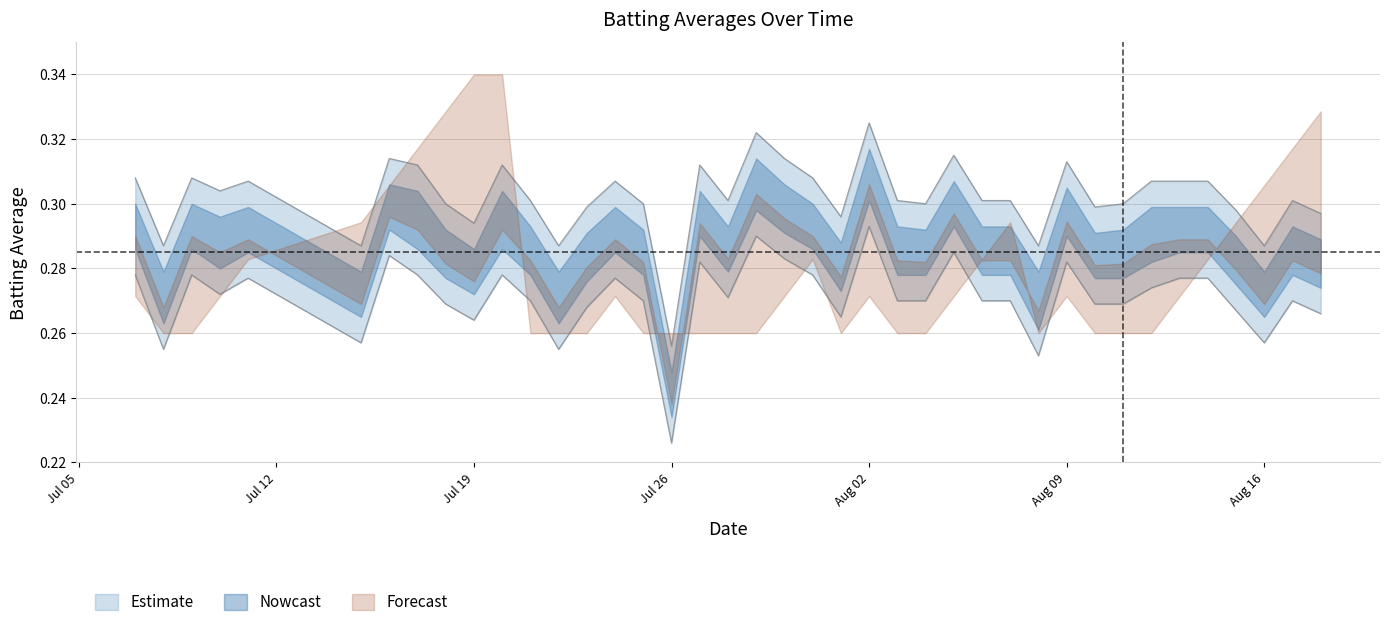

Does the chart display data point markers on the line(s)?

No